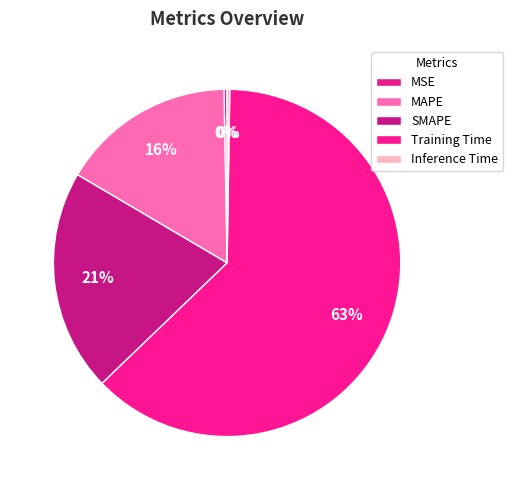

The MAPE slice represents 5% of the pie. True or false?

False